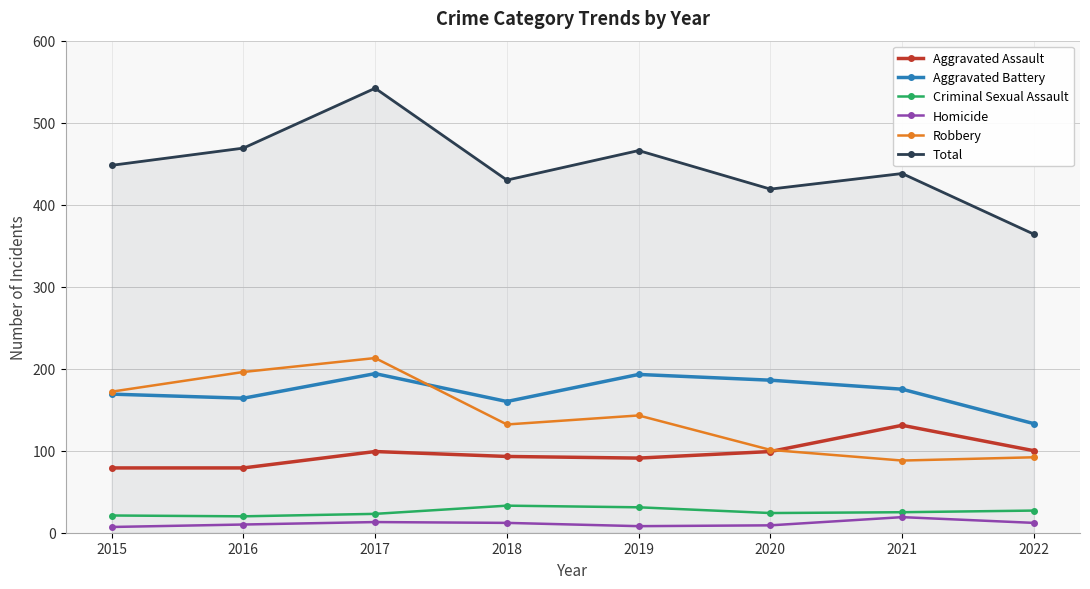

What is the difference between the second highest and minimum values in the Total series?

105